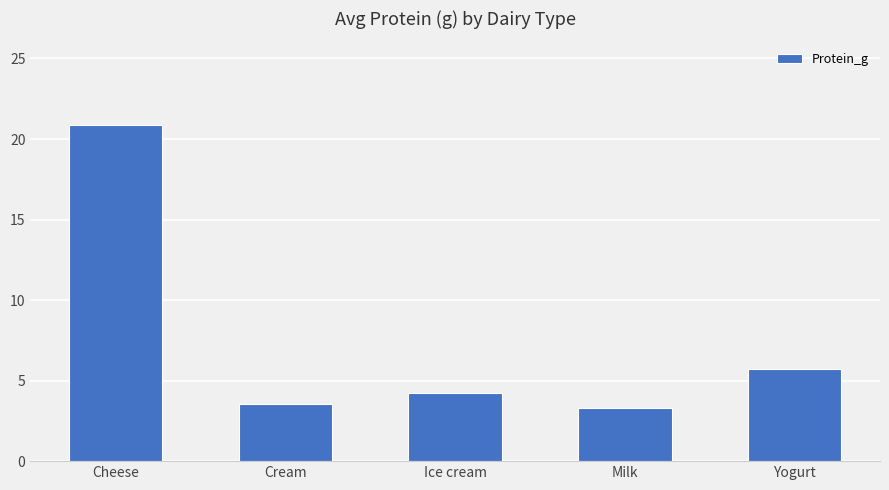

What is the sum of the values at Ice cream and Yogurt?

10.0